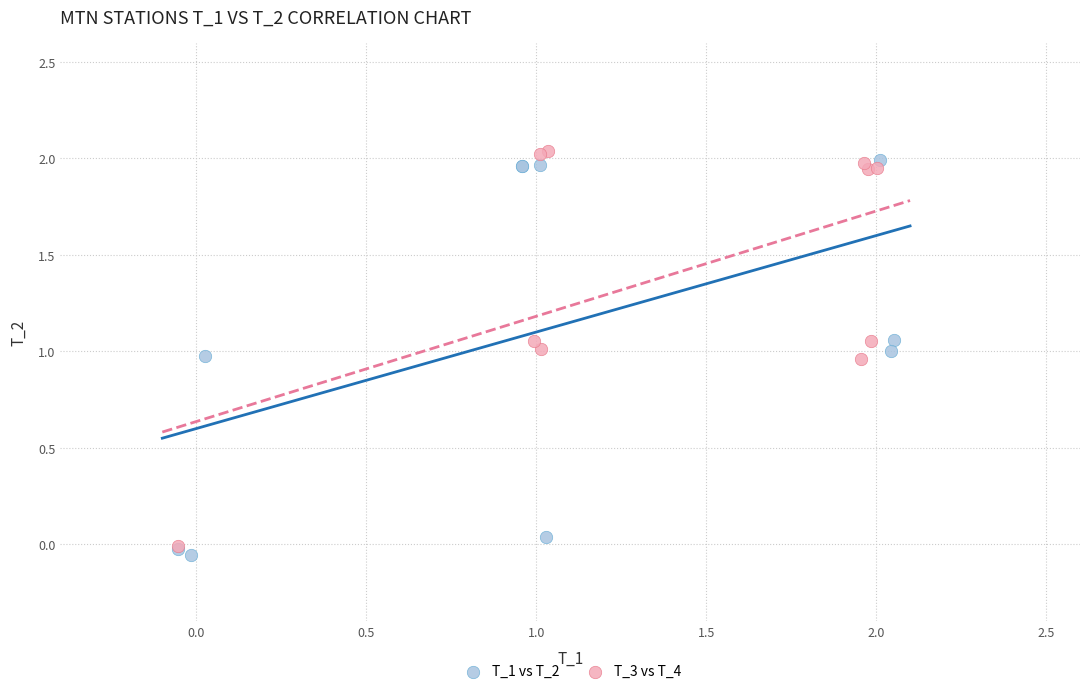

What are all the series names shown in the legend?

T_1 vs T_2, T_3 vs T_4